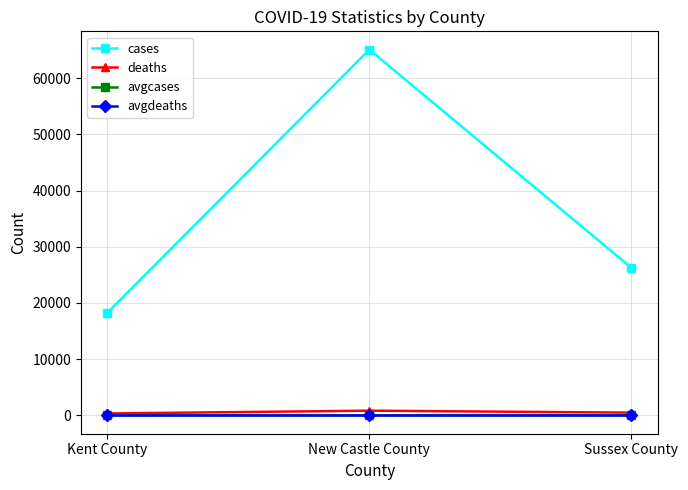

What is the lowest value of the cases series?

18243